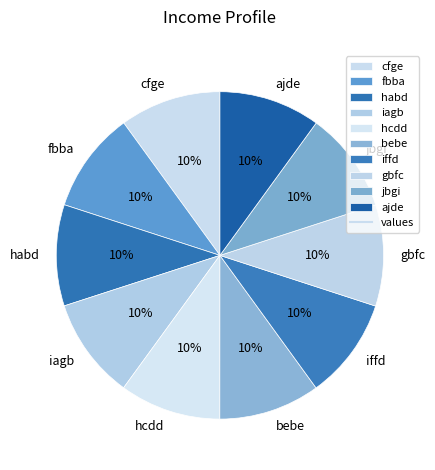

Does any single category account for the majority?

No